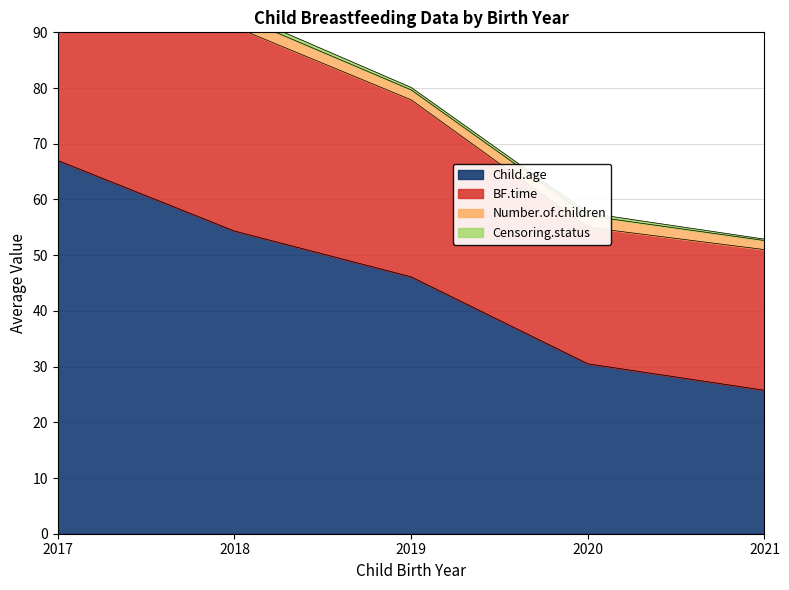

What is the maximum value for Child.age?

67.0